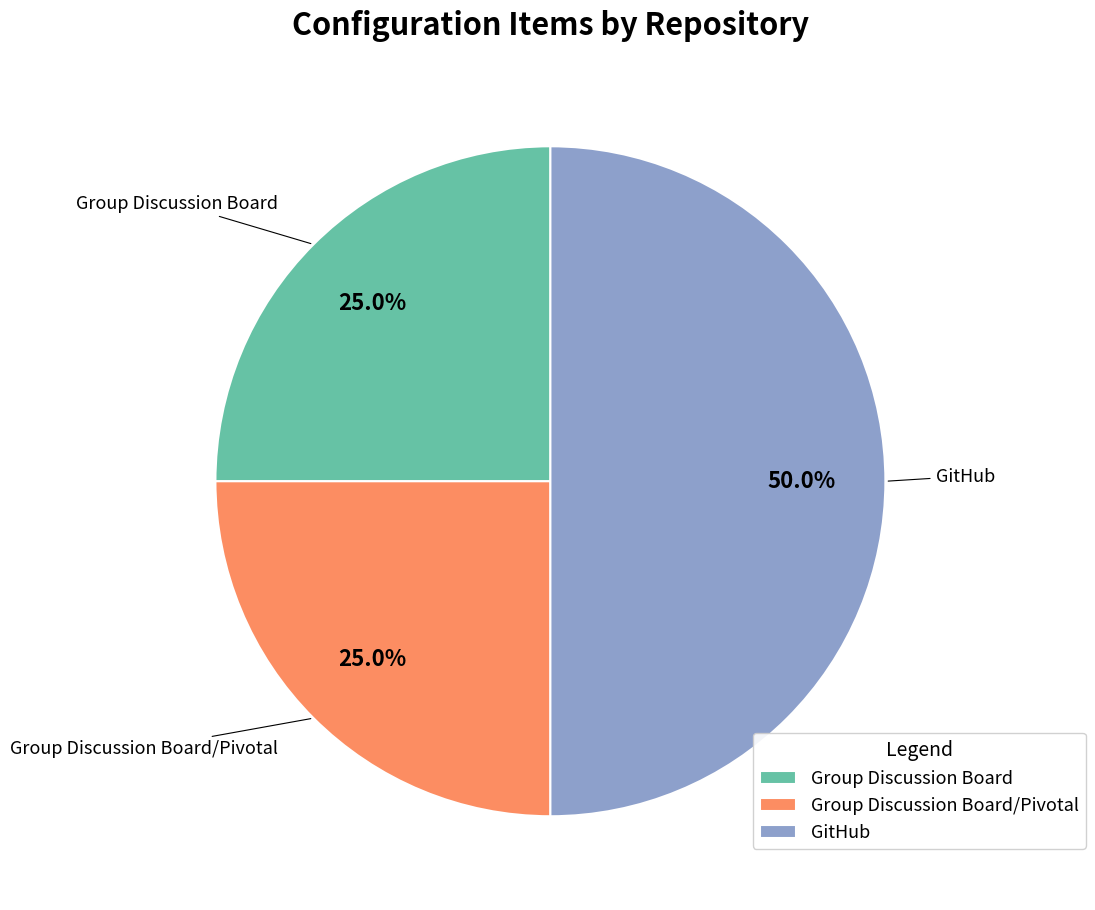

What is the ratio of the value at GitHub to the value at Group Discussion Board/Pivotal?

2.0